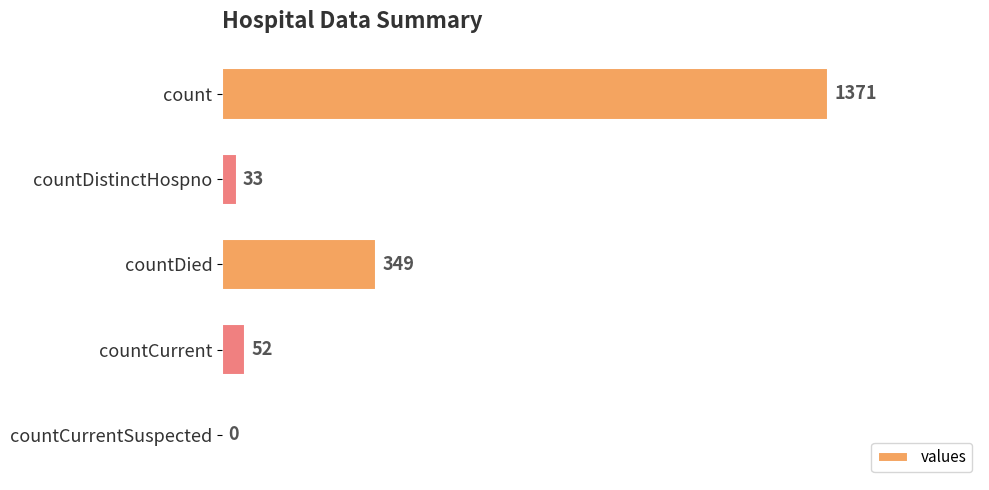

How many positive values are there?

4